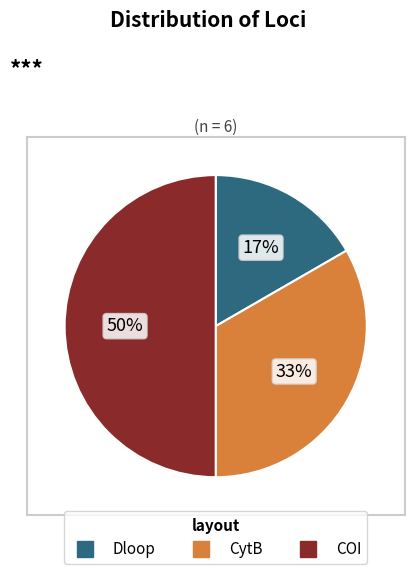

To the nearest percent, what is the combined percentage of Dloop and COI?

67%